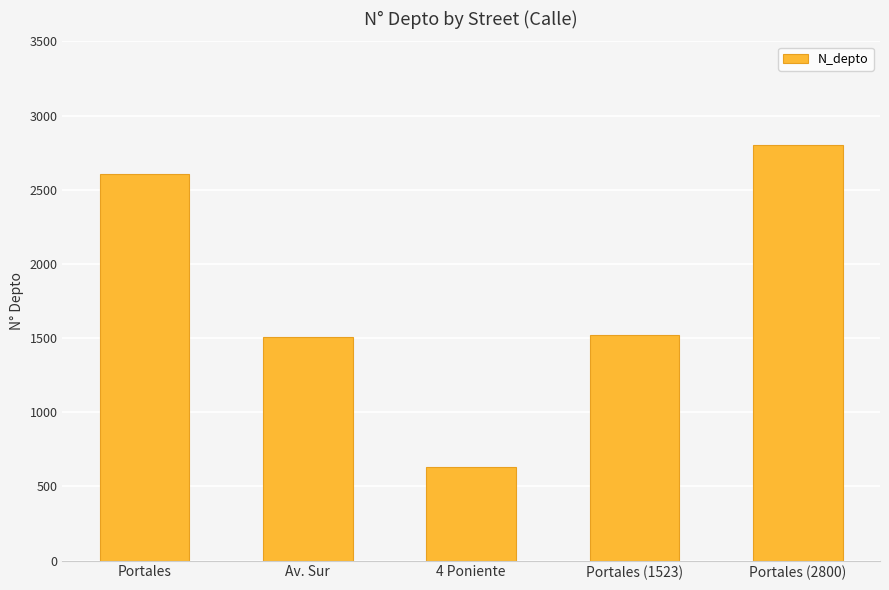

Reading left to right, what are all the values shown in this chart?

2608	1508	630	1523	2800